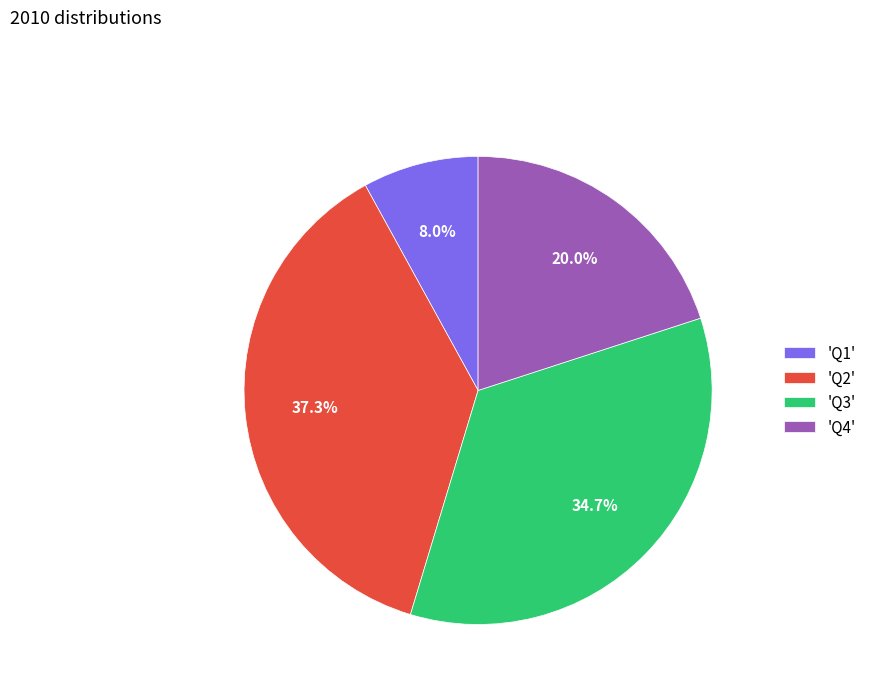

What percentage do 'Q4' and 'Q2' together represent?

57.3%